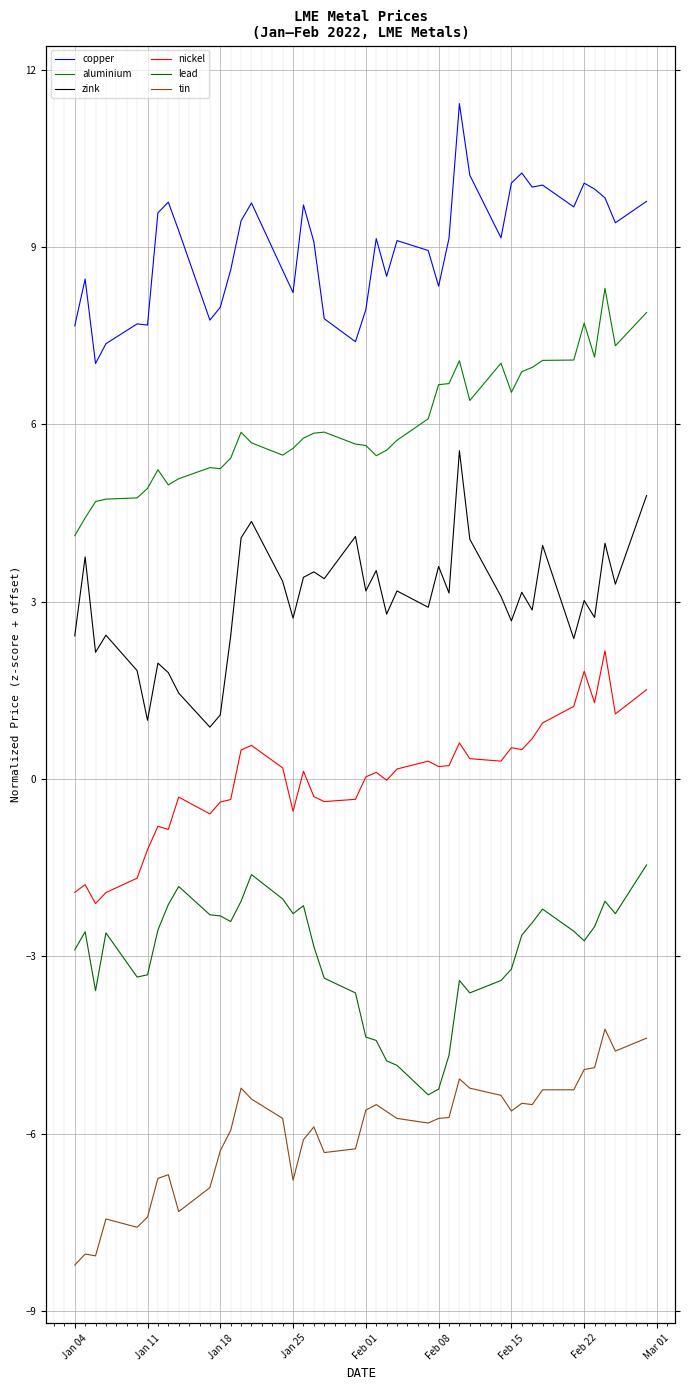

True or false: aluminium has a value of 2.9 at 16.

False